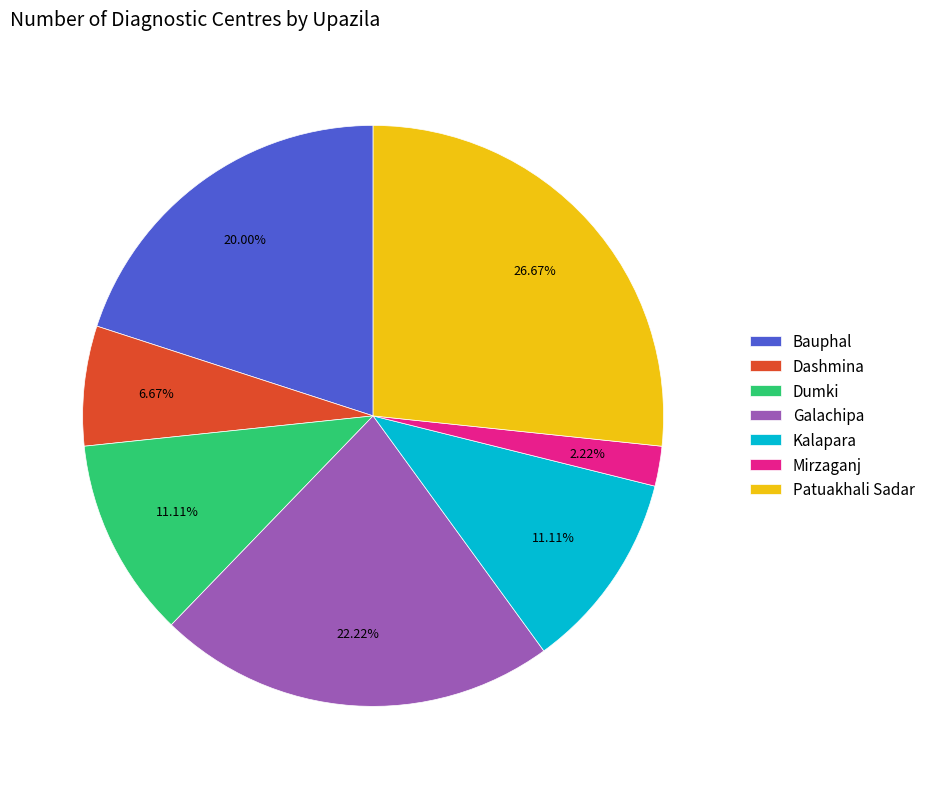

What is the total percentage of Dumki and Kalapara?

22.2%